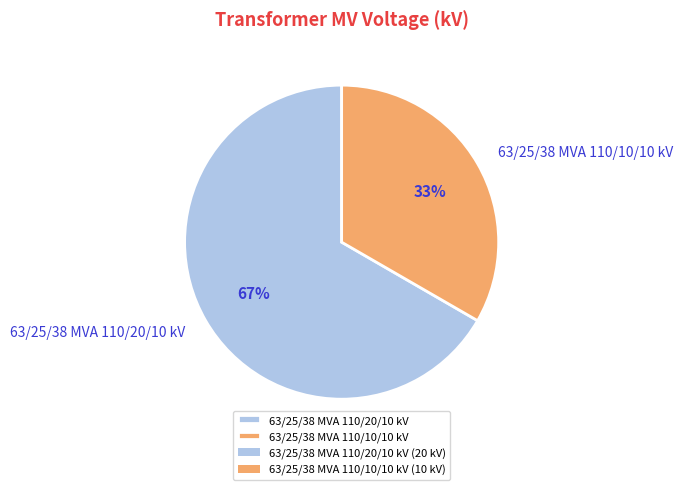

What is the ratio of the value at 63/25/38 MVA 110/20/10 kV to the value at 63/25/38 MVA 110/10/10 kV?

2.0